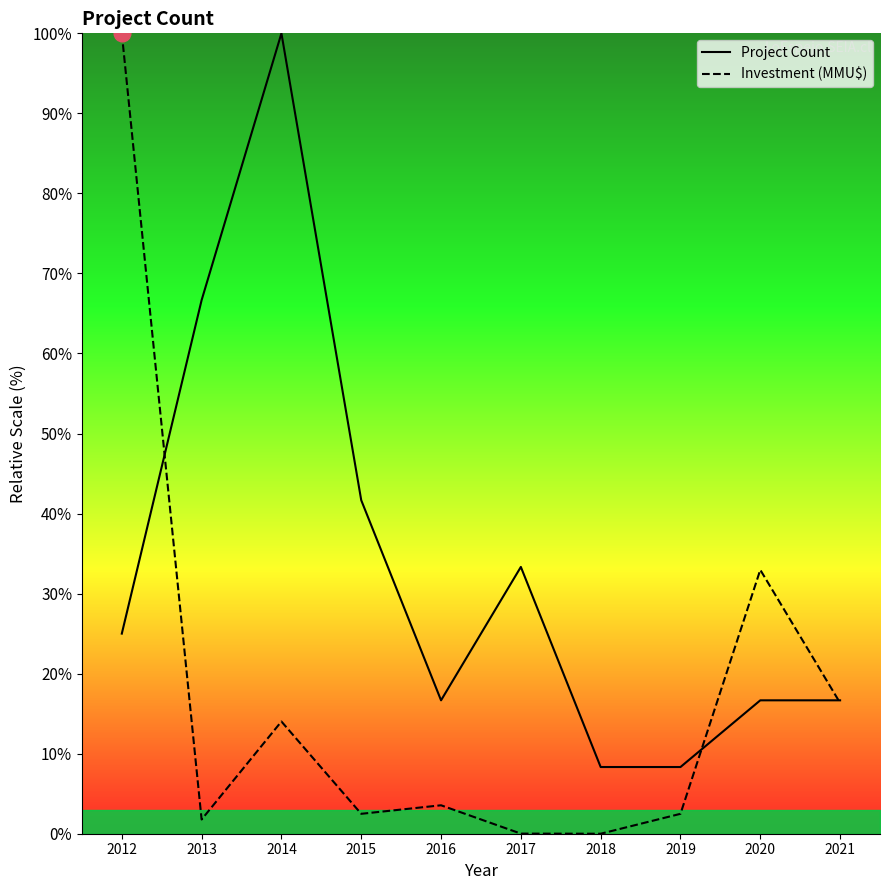

At which category does Investment (MMU$) reach its first local valley?

2013